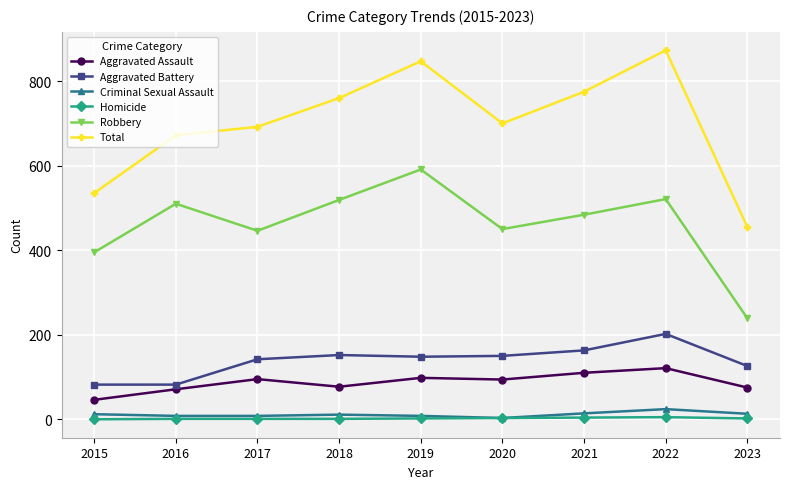

What is the difference between the second highest and second lowest values in the Total series?

312